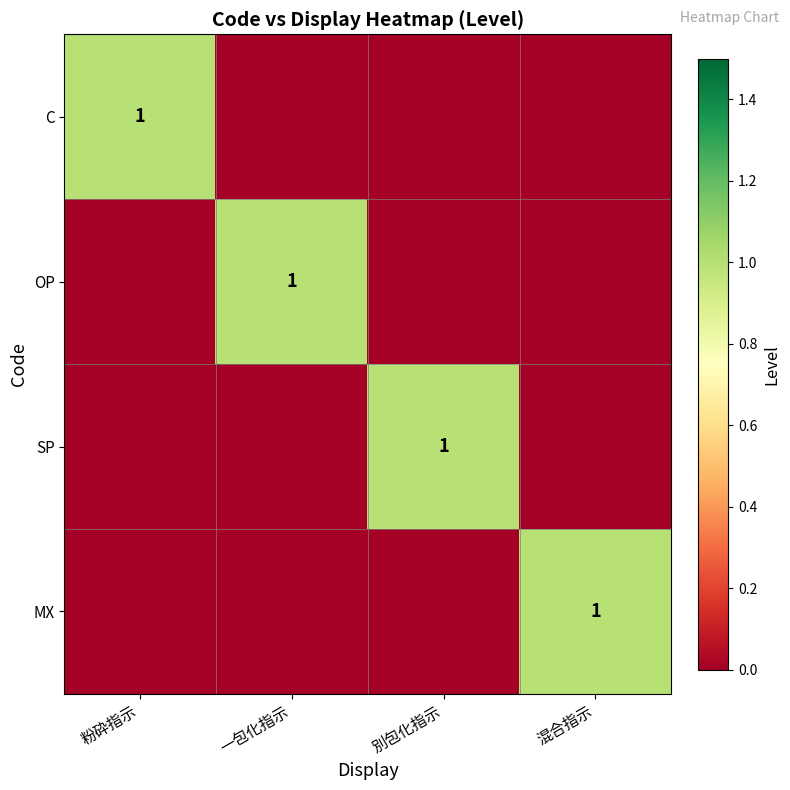

Is it true that C equals 1 at 粉砕指示?

True